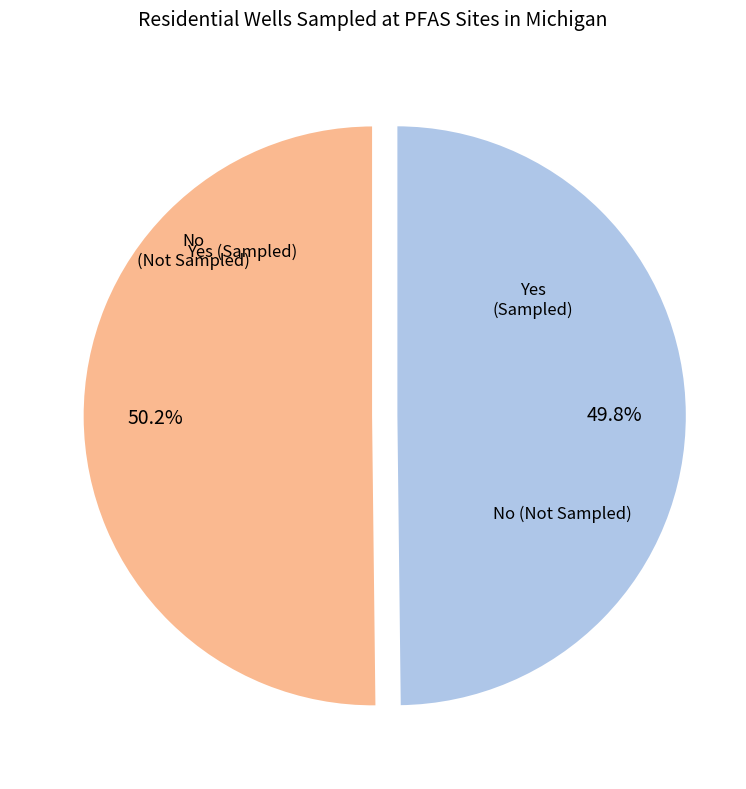

To the nearest percent, what is the average slice percentage?

50%